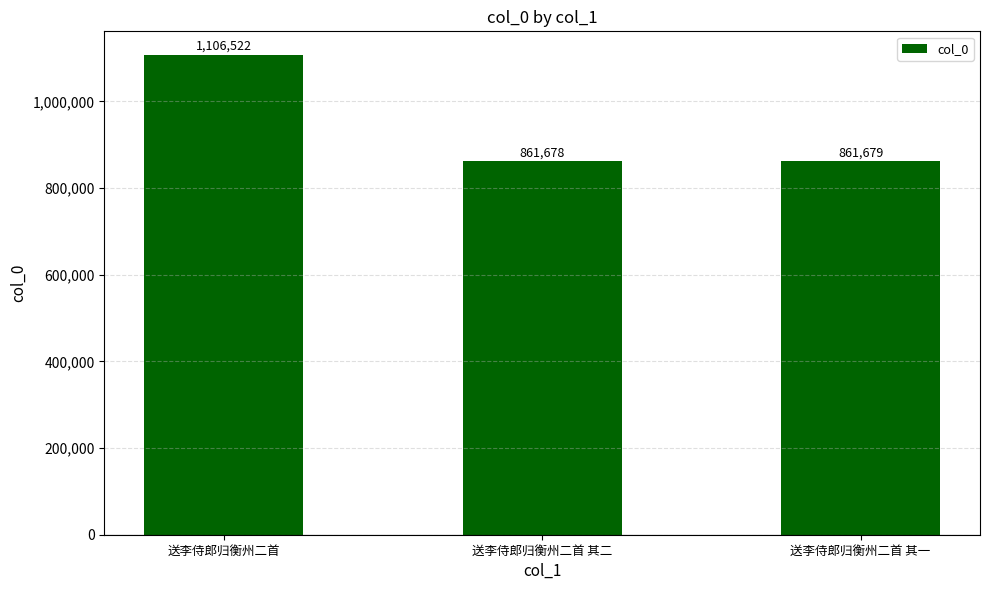

What value does the data have at 送李侍郎归衡州二首 其二?

861678